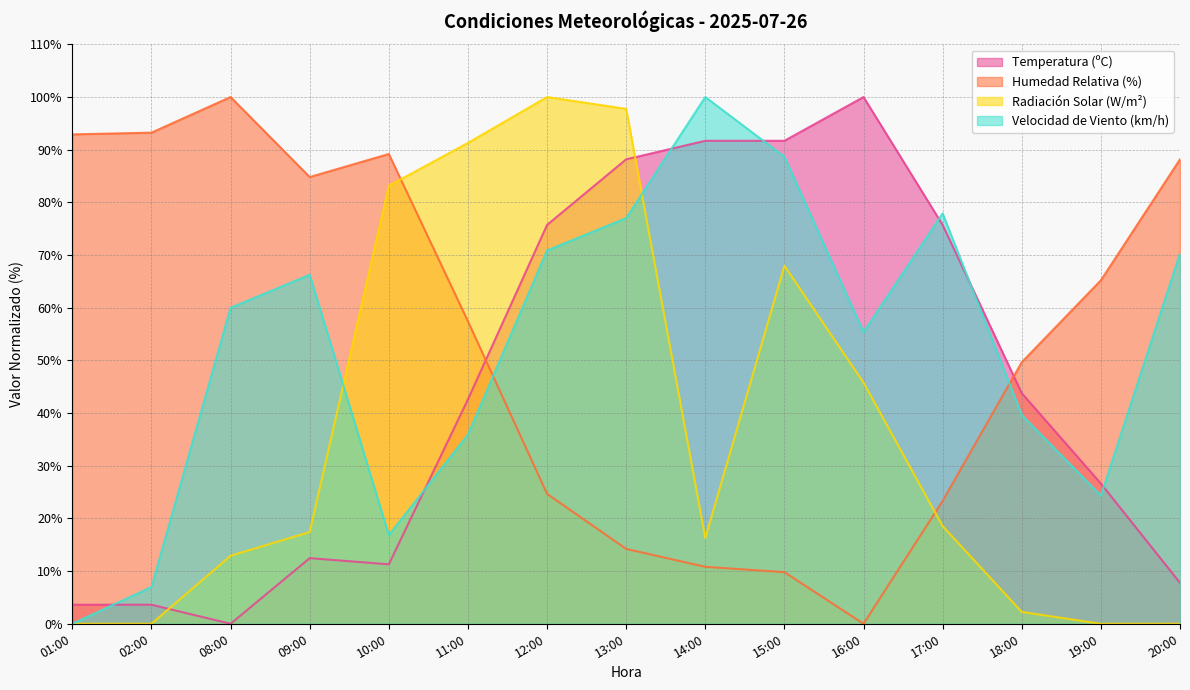

Which has a higher value, 09:00 or 14:00?

14:00